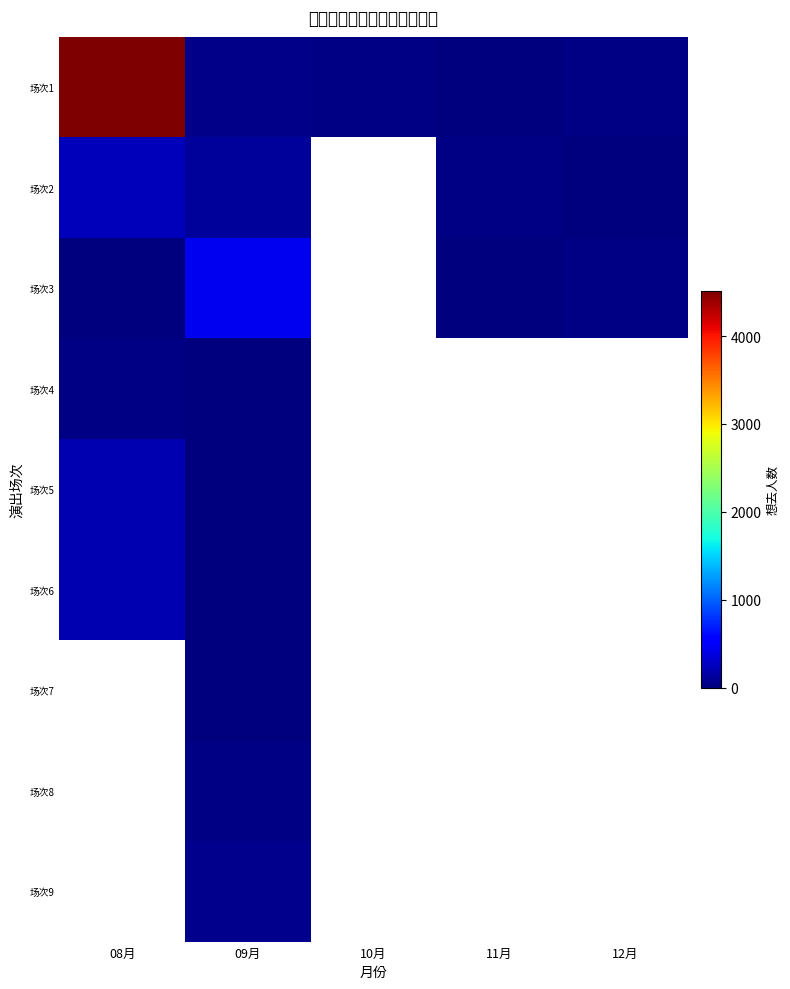

Rank the categories by 场次2 value from highest to lowest.

08月, 09月, 10月, 11月, 12月